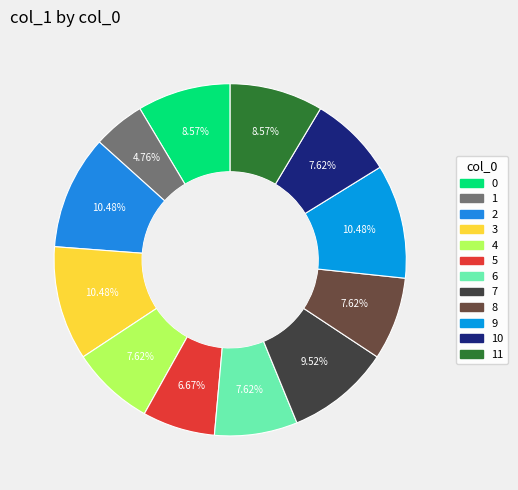

Is there any slice that represents more than half of the pie?

No